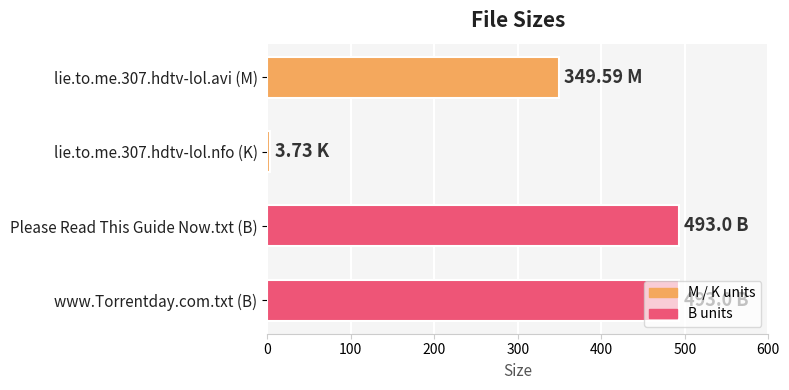

What is the change in value from lie.to.me.307.hdtv-lol.avi (M) to www.Torrentday.com.txt (B)?

+143.4